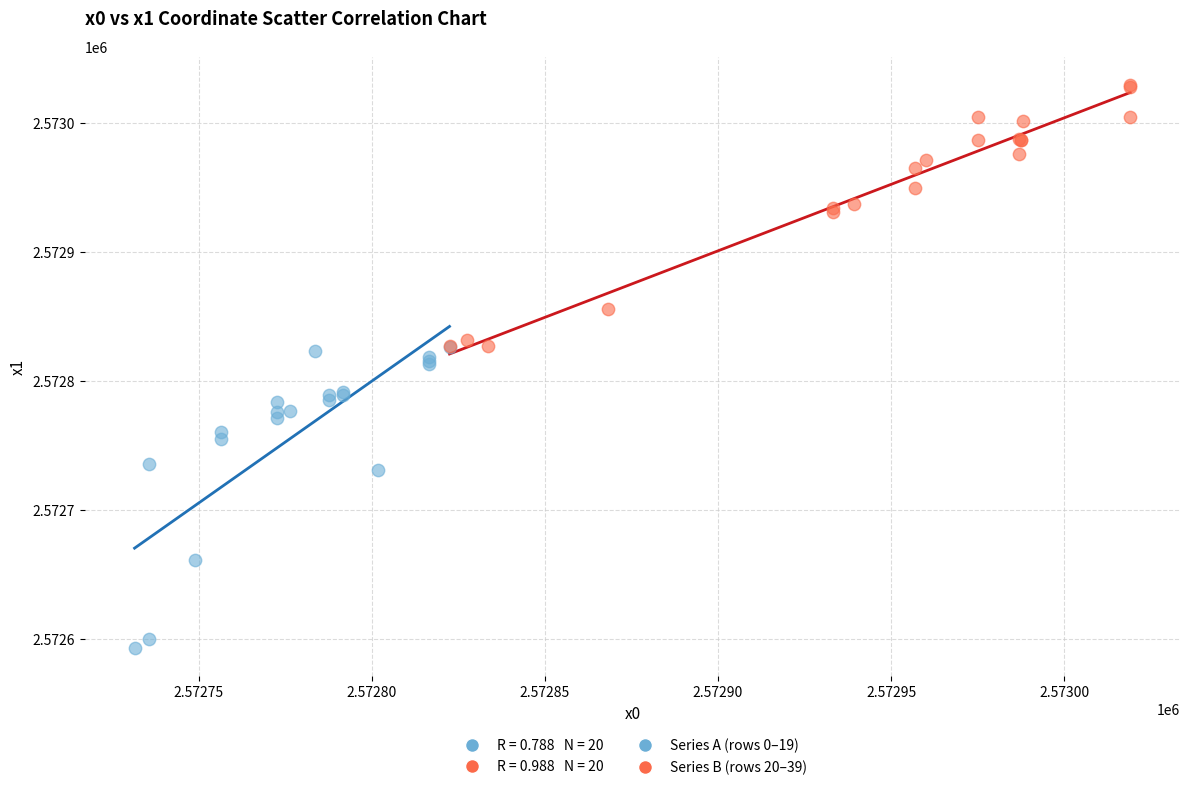

Which series contains the lowest Y value?

Series A (rows 0–19)